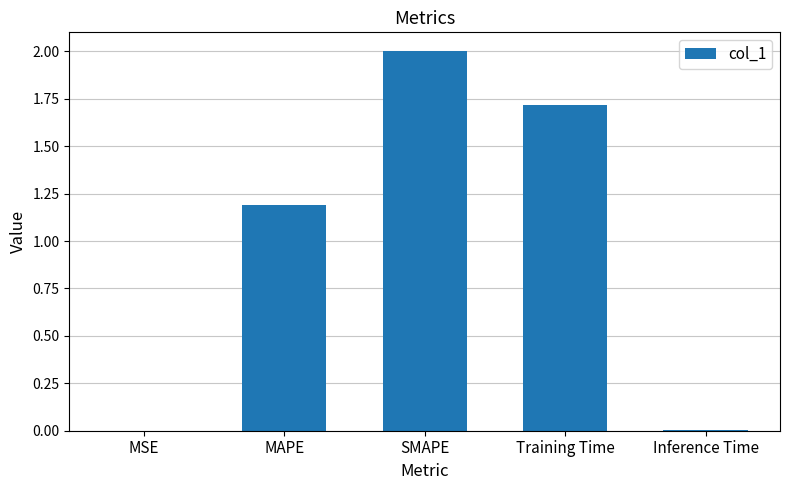

What is the maximum value shown in the chart?

2.0